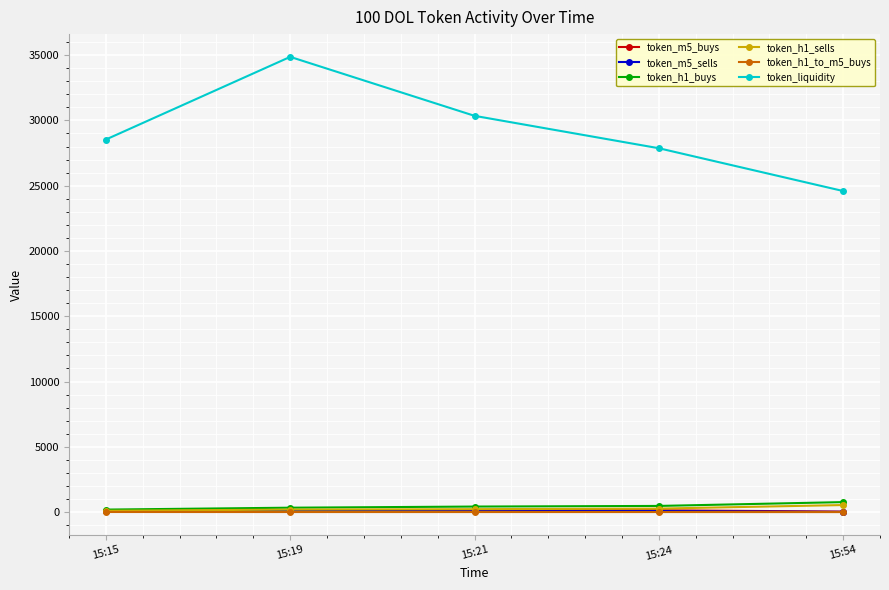

What is the sum of the token_h1_sells values at 15:15 and 15:21?

324.0